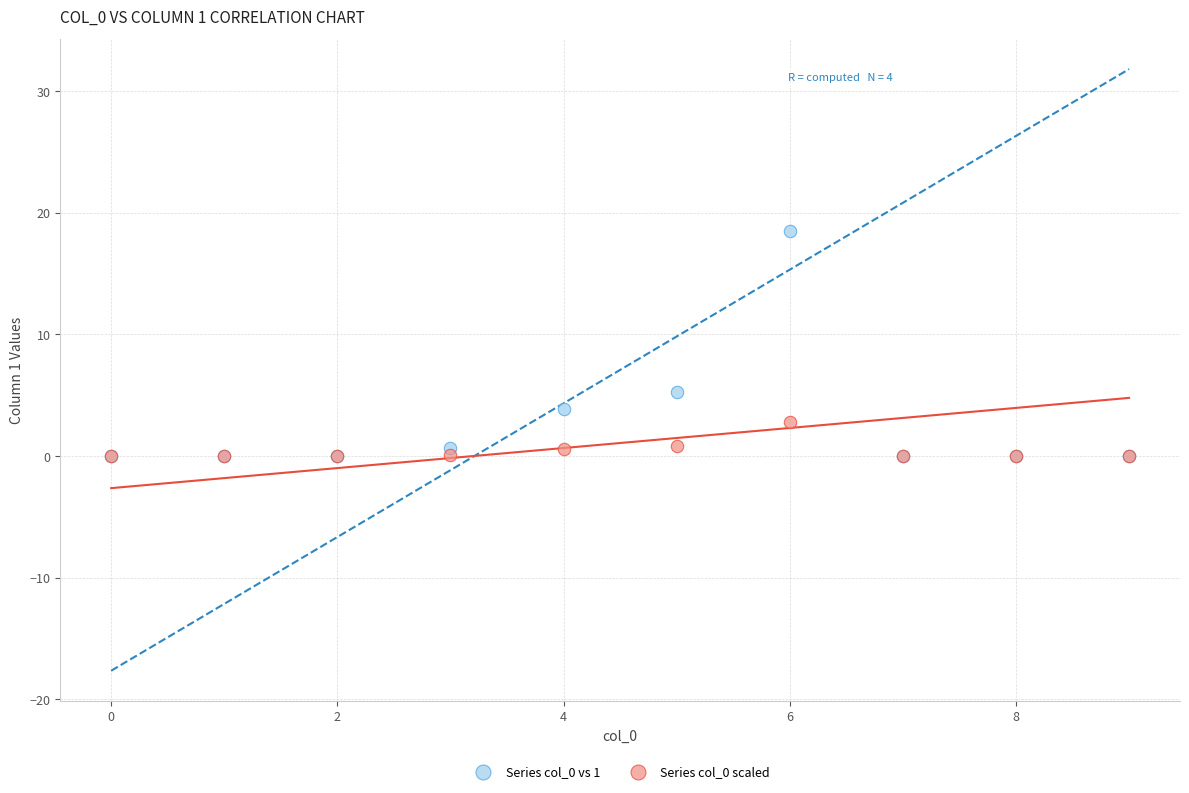

What are all the series names shown in the legend?

Series col_0 vs 1, Series col_0 scaled